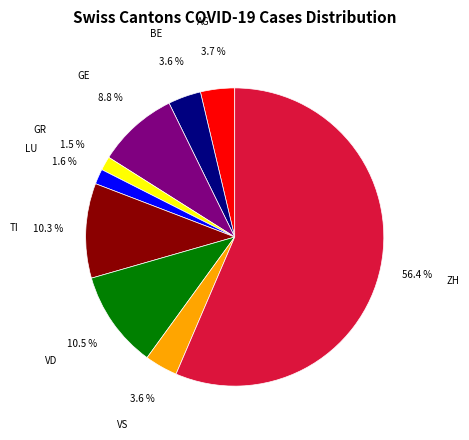

To the nearest percent, what percentage of the pie is LU?

2%